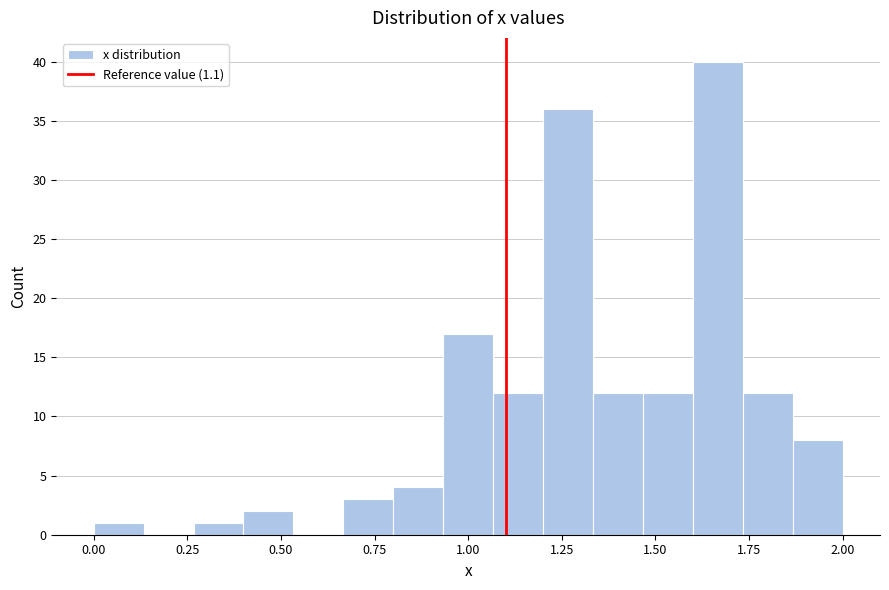

Around what value on the x-axis is the tallest bar? Give the approximate position of its centre, as read against the axis.

1.65